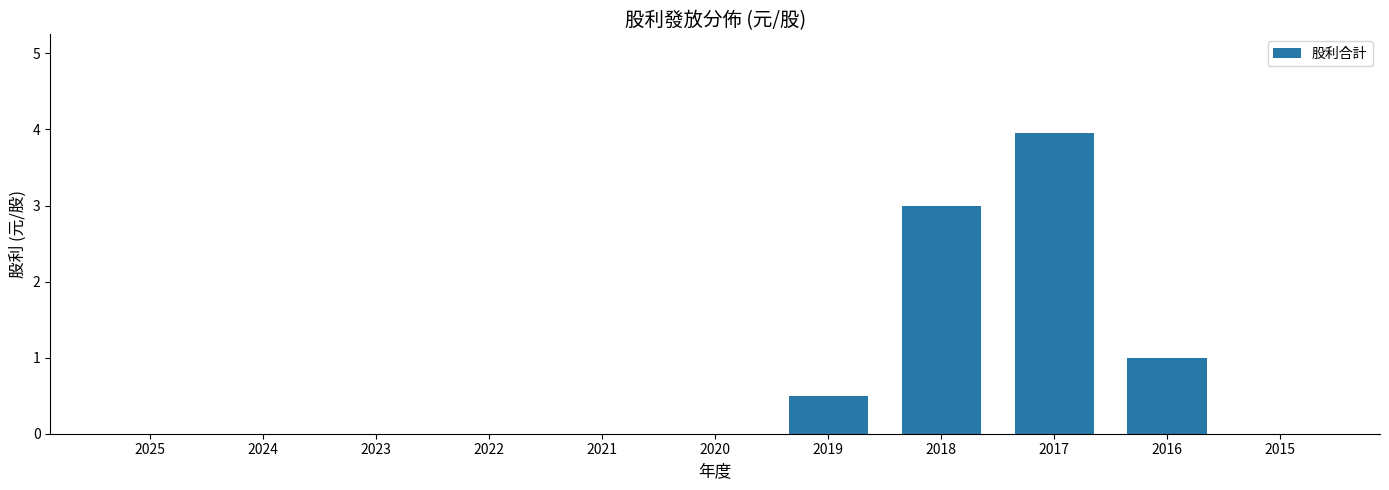

Which label corresponds to the largest value in the chart?

2017